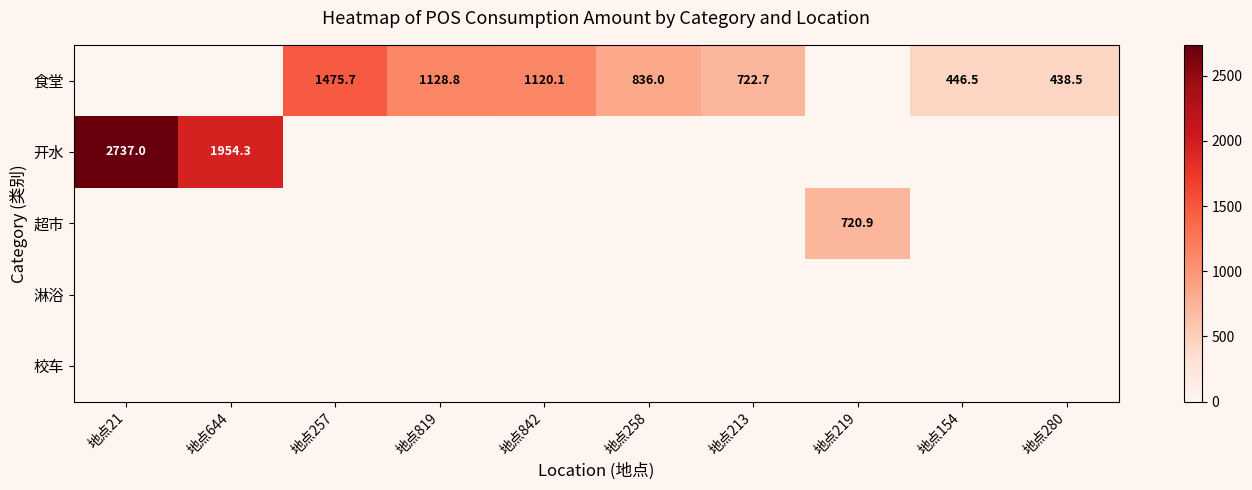

True or false: 开水 has a value of 2737.0 at 地点21.

True